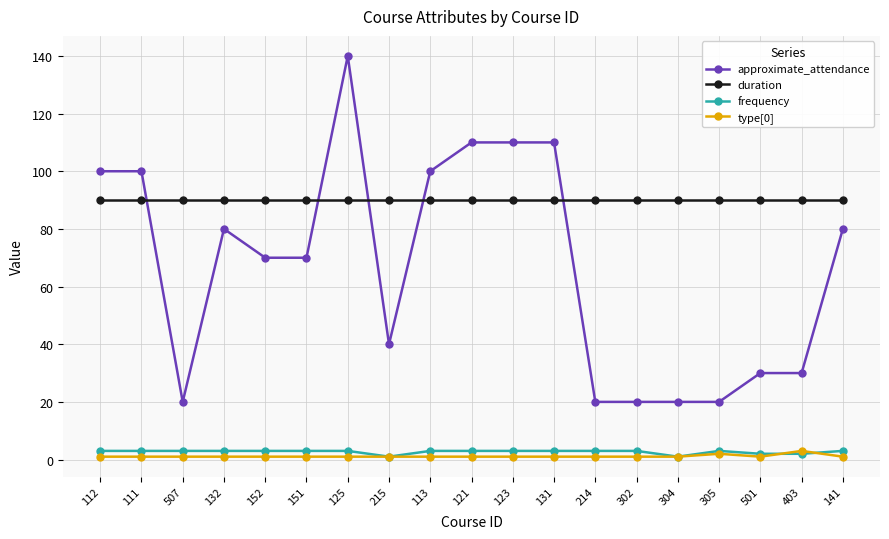

What value does the duration series have at 112?

90